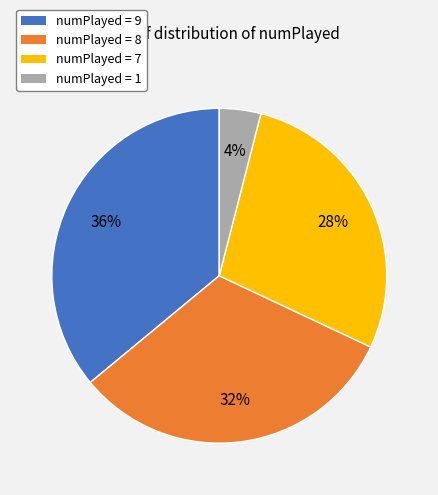

What is the smallest slice in the pie chart?

numPlayed = 1